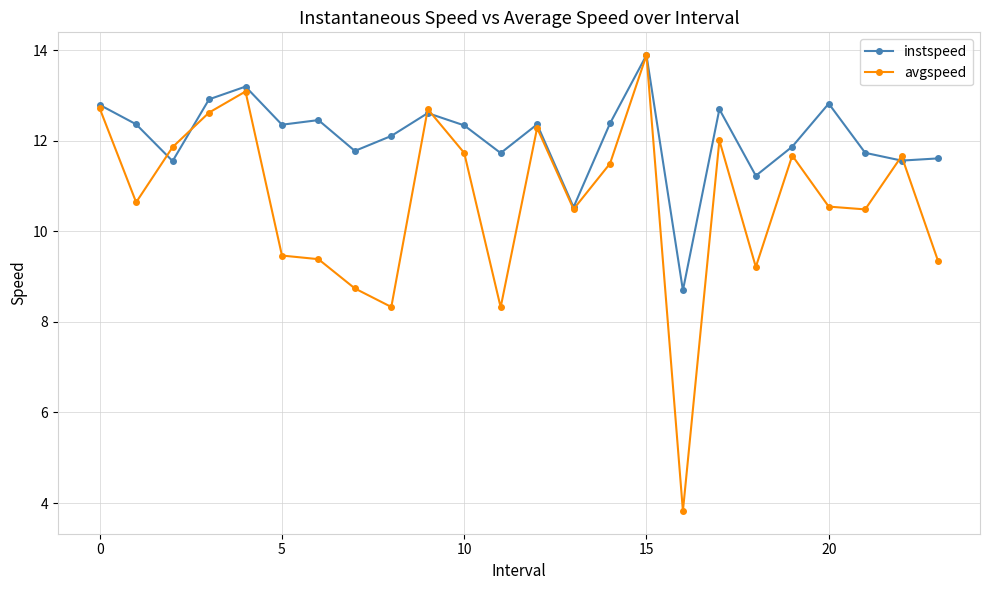

What is the value of the avgspeed point at the 19th from the left?

9.2